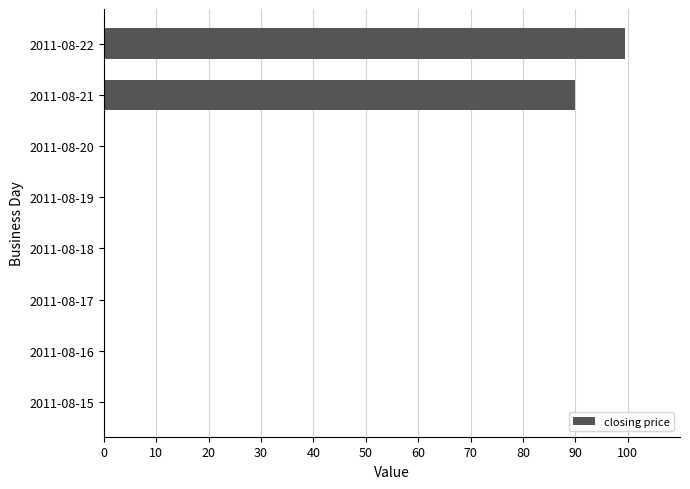

At which category does the chart reach its peak across all series?

2011-08-22